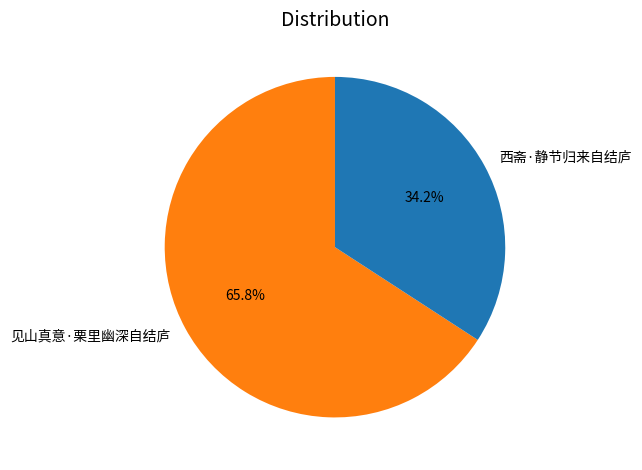

What is the largest slice in the pie chart?

见山真意·栗里幽深自结庐